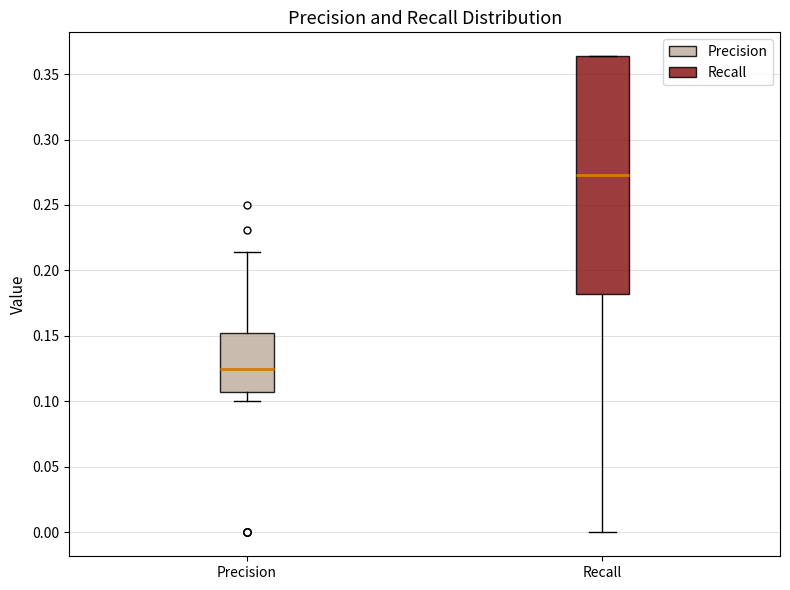

Reading left to right, read every box against the y-axis: the position of its median line, the range the box covers, and the ends of its whiskers. The values are not printed on the chart, so give them approximately, as read against the axis.

Precision: median 0.125, box 0.105 to 0.150, whiskers 0.100 to 0.215
Recall: median 0.275, box 0.180 to 0.365, whiskers 0.000 to 0.365